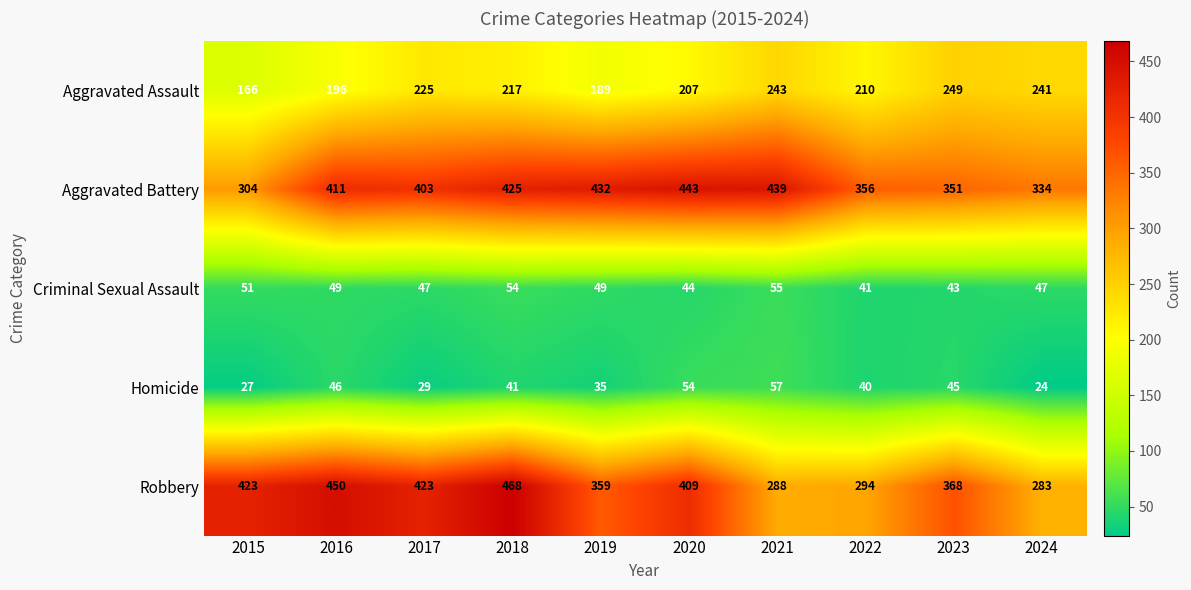

Which series has the largest total across all categories?

Aggravated Battery